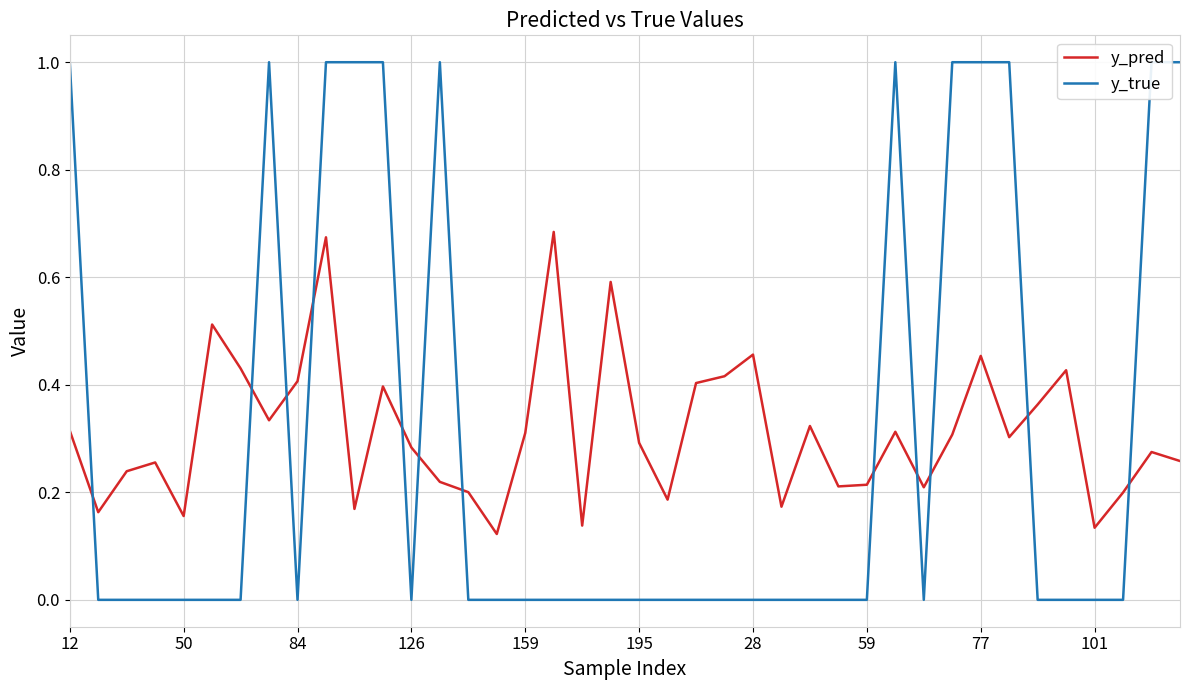

Is it true that y_pred equals 0.4 at 84?

True